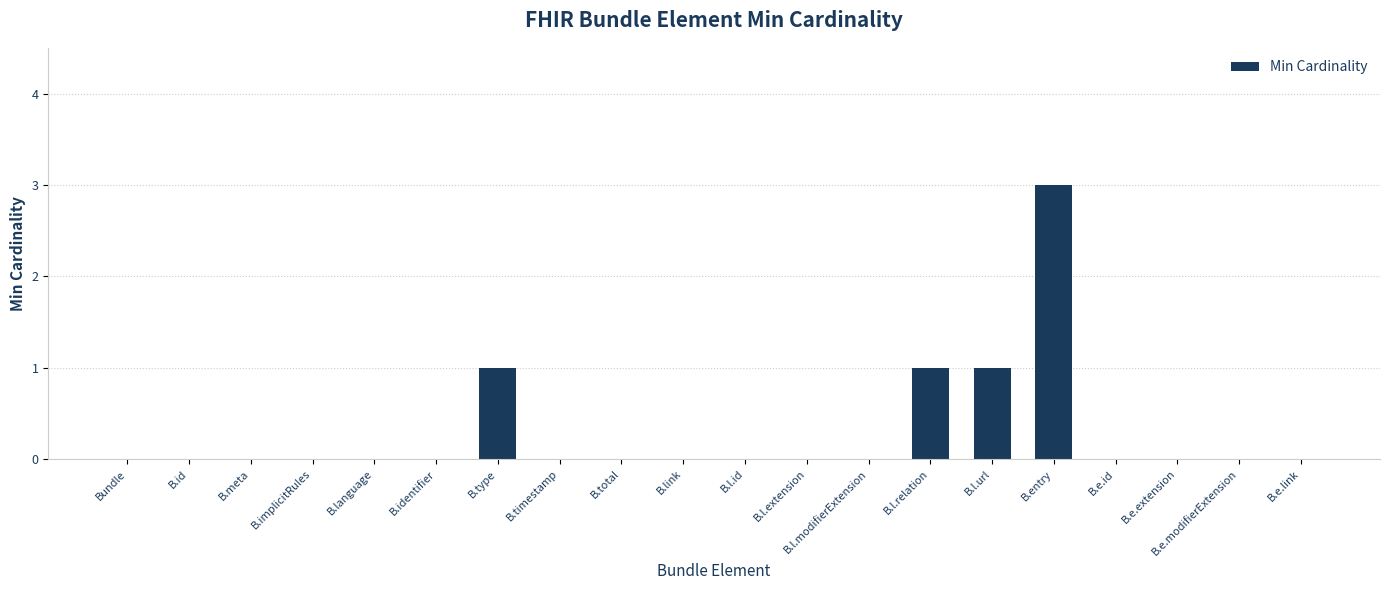

True or false: the data shows 0 at B.meta.

True